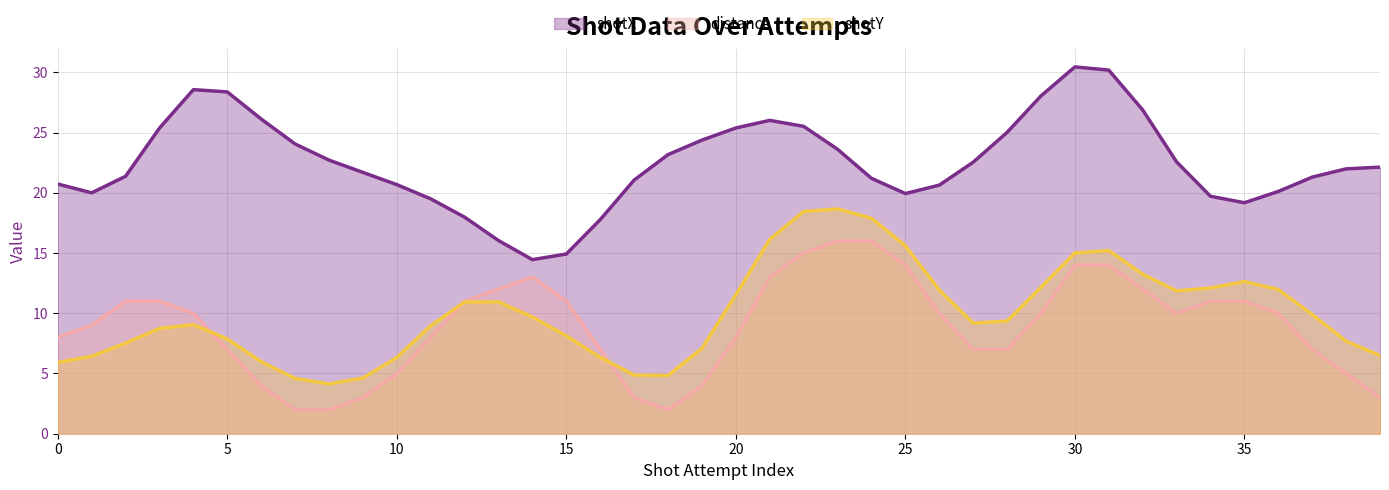

True or false: distance and shotX intersect in this chart.

False